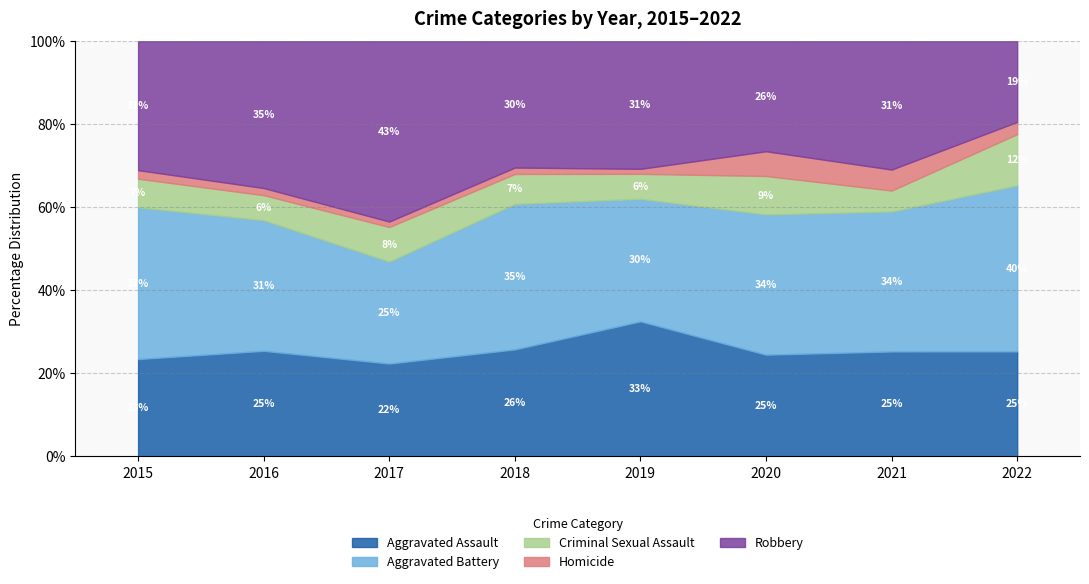

What is the lowest value of the Aggravated Assault series?

22.4